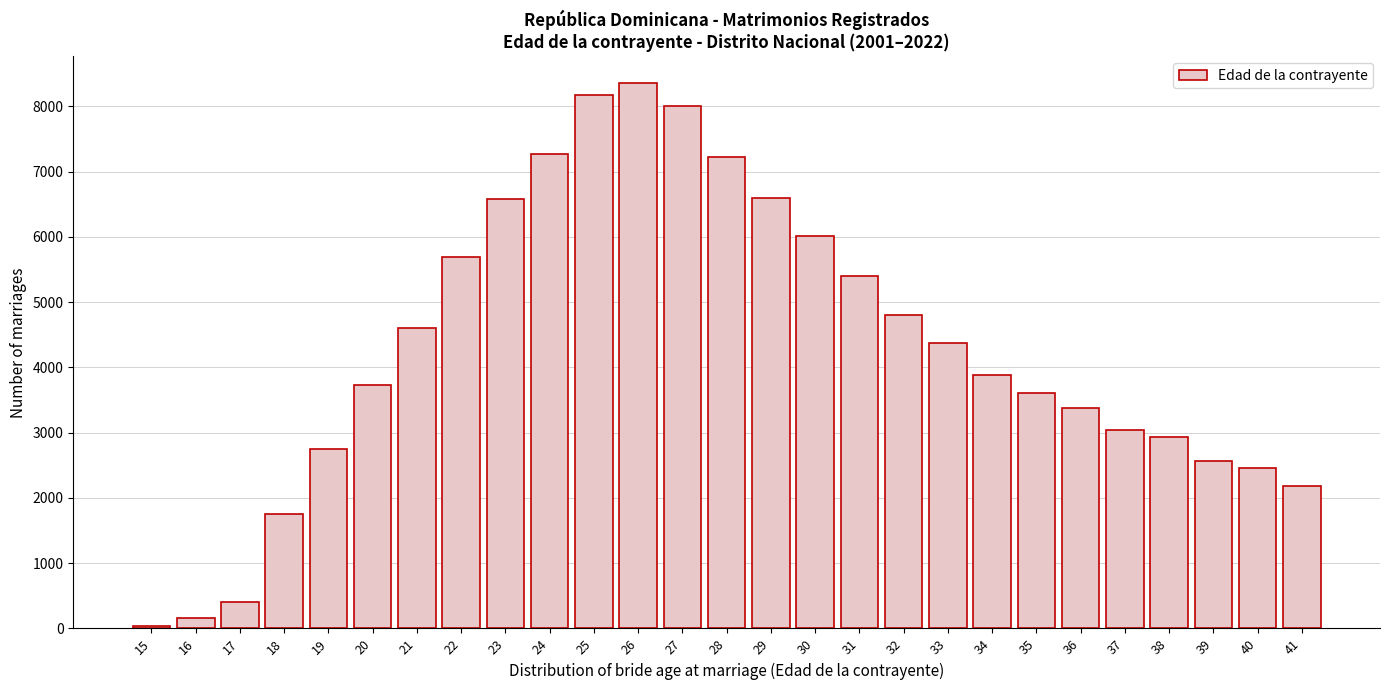

The value at 27 is 5294. True or false?

False